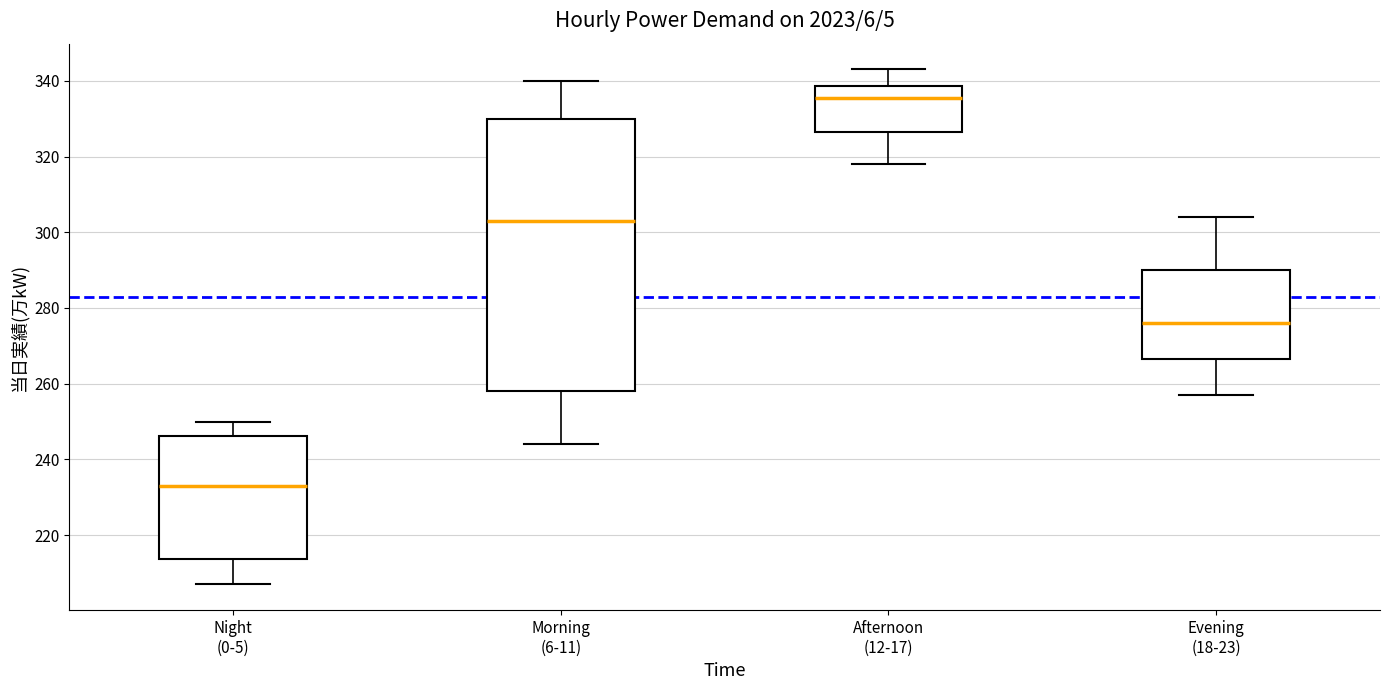

Reading left to right, read every box against the y-axis: the position of its median line, the range the box covers, and the ends of its whiskers. The values are not printed on the chart, so give them approximately, as read against the axis.

Night (0-5): median 234, box 214 to 246, whiskers 208 to 250
Morning (6-11): median 304, box 258 to 330, whiskers 244 to 340
Afternoon (12-17): median 336, box 326 to 338, whiskers 318 to 344
Evening (18-23): median 276, box 266 to 290, whiskers 258 to 304